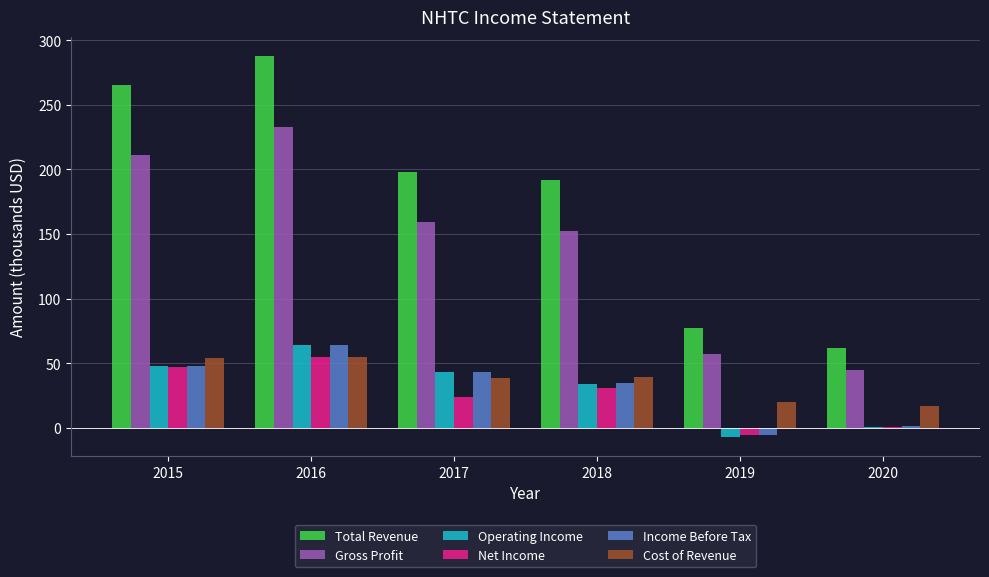

The value of Total Revenue at 2020 is 62.1. True or false?

True